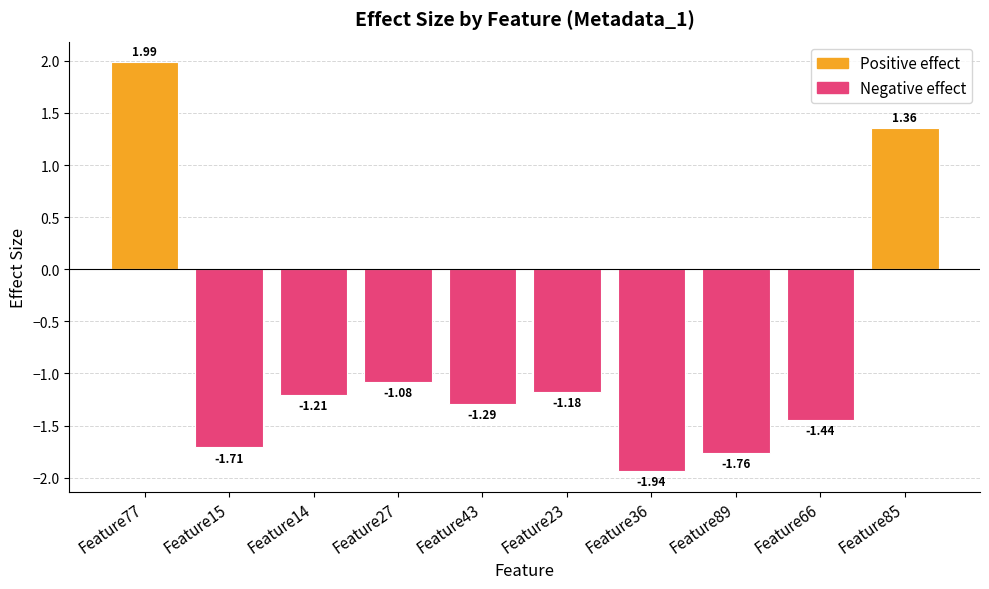

Is it true that Positive effect equals 0.7 at Feature85?

False